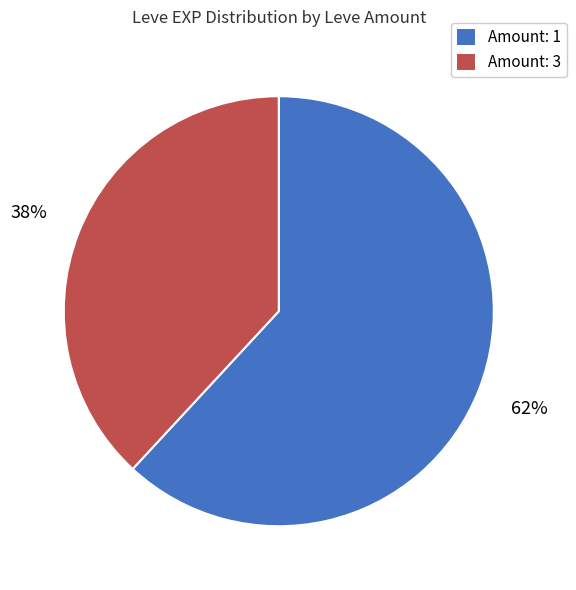

Does any single category account for the majority?

Yes